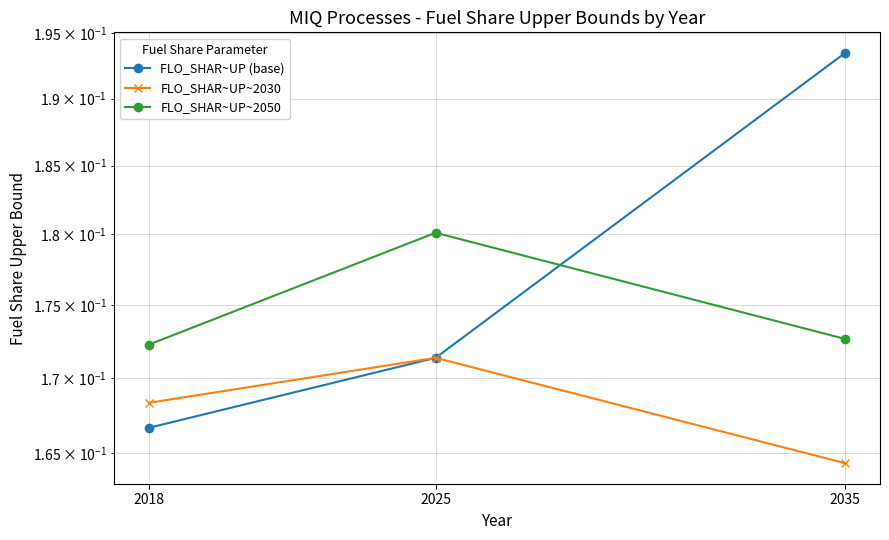

Which series has the largest range (max minus min)?

FLO_SHAR~UP (base)